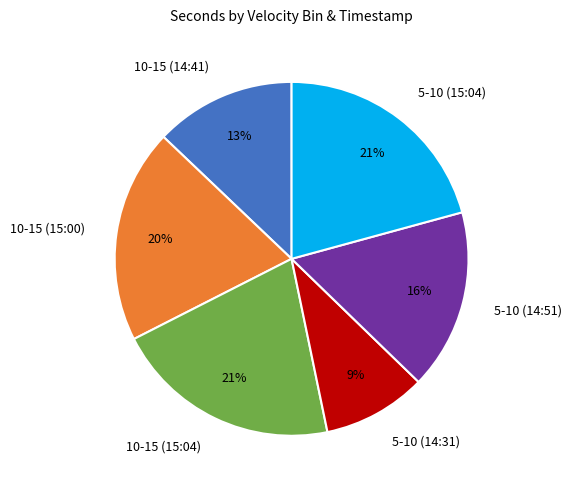

Do 10-15 (15:04) and 5-10 (15:04) together represent more than half of the pie?

No